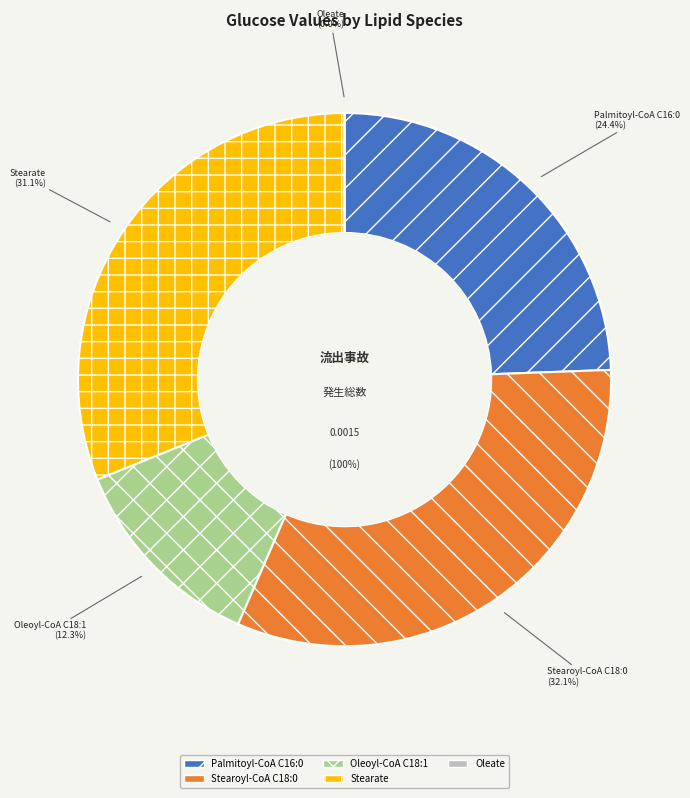

How many slices are in this pie chart?

5